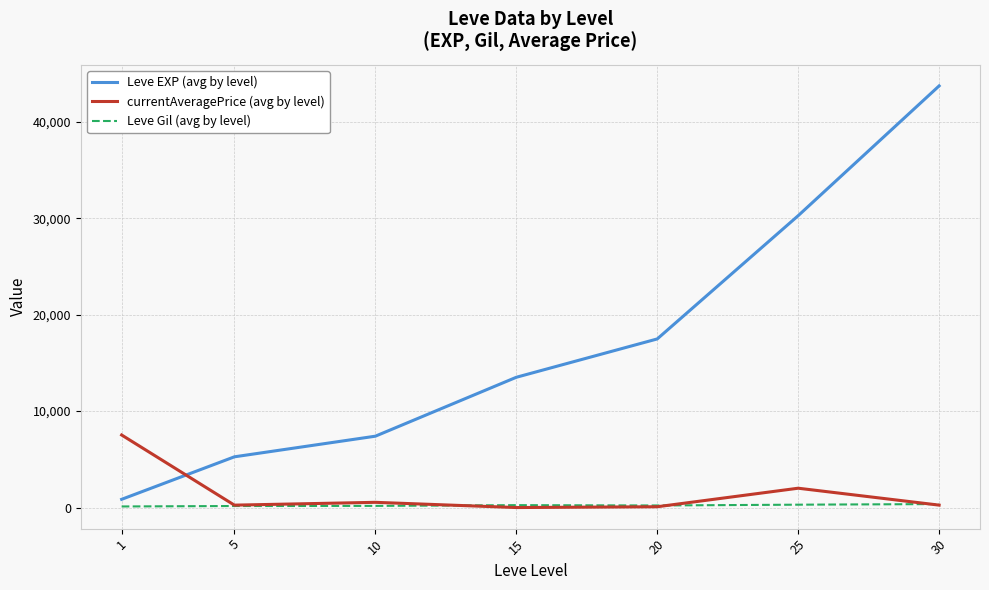

List the series in order of their peak value, highest first.

Leve EXP (avg by level), currentAveragePrice (avg by level), Leve Gil (avg by level)